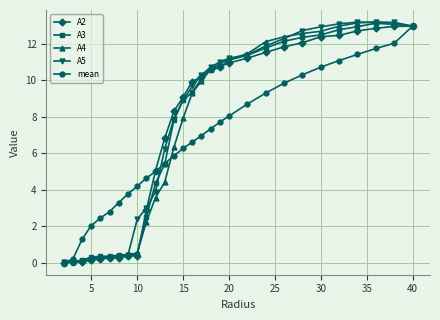

True or false: A5 has more than 1 interior local peaks.

True